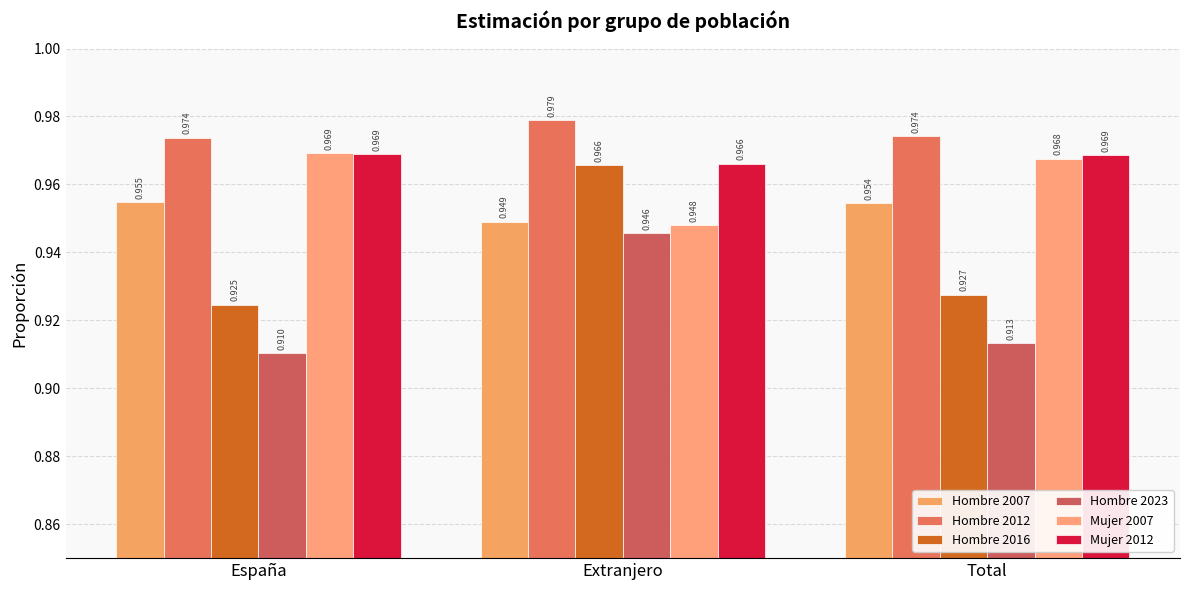

What is the sum of the Hombre 2012 values at Total and Extranjero?

2.0